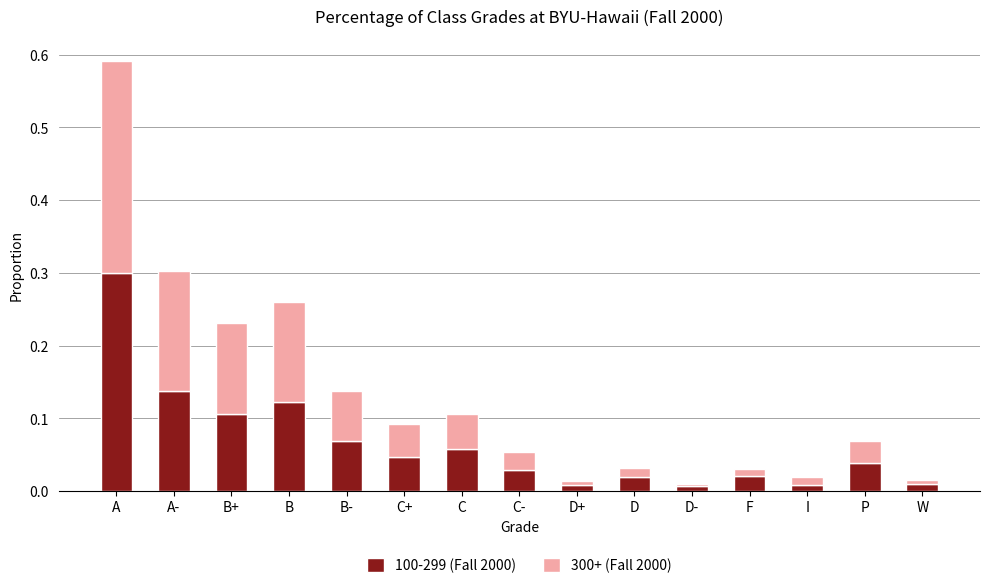

The 100-299 (Fall 2000) series shows 0.0 at C-. True or false?

True